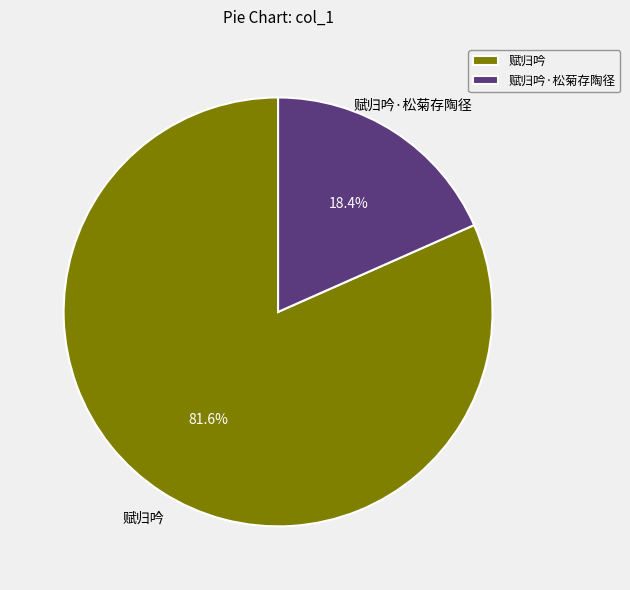

To the nearest percent, what portion does 赋归吟·松菊存陶径 represent?

18%